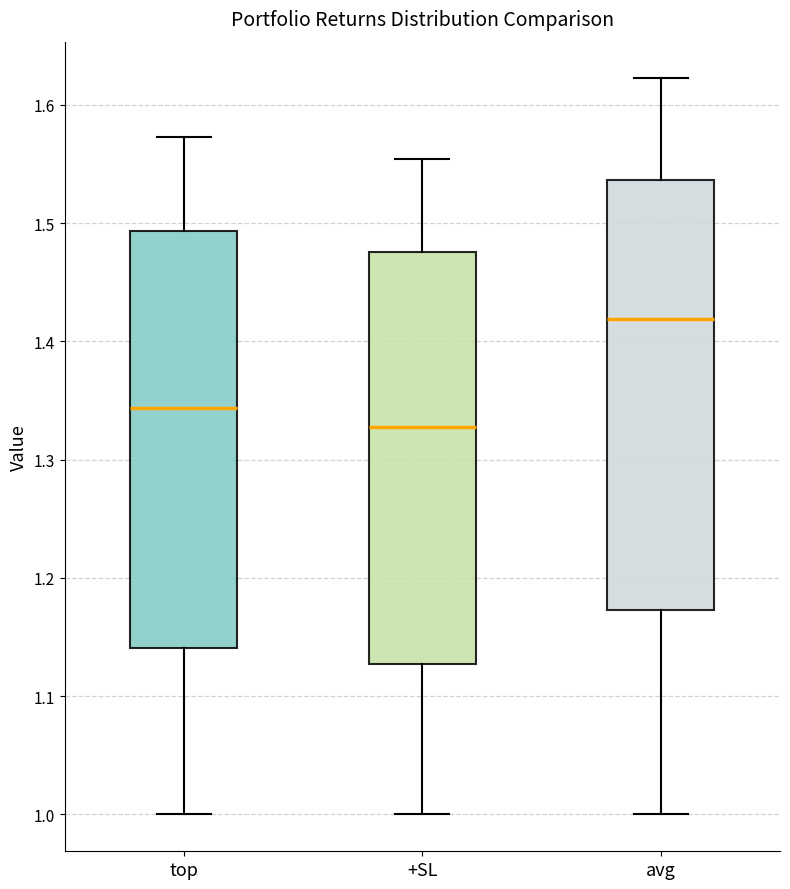

Reading left to right, transcribe this box plot: for each box, give where its median line is, the range the box spans, and where its two whiskers end, as read against the y-axis. The values are not printed on the chart, so give them approximately, as read against the axis.

top: median 1.34, box 1.14 to 1.49, whiskers 1.00 to 1.57
+SL: median 1.33, box 1.13 to 1.48, whiskers 1.00 to 1.55
avg: median 1.42, box 1.17 to 1.54, whiskers 1.00 to 1.62